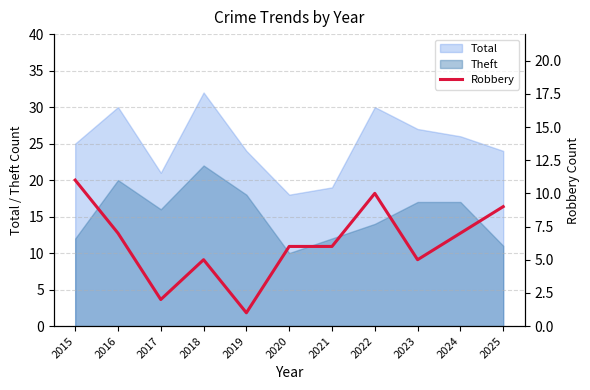

True or false: Total and Theft intersect in this chart.

False